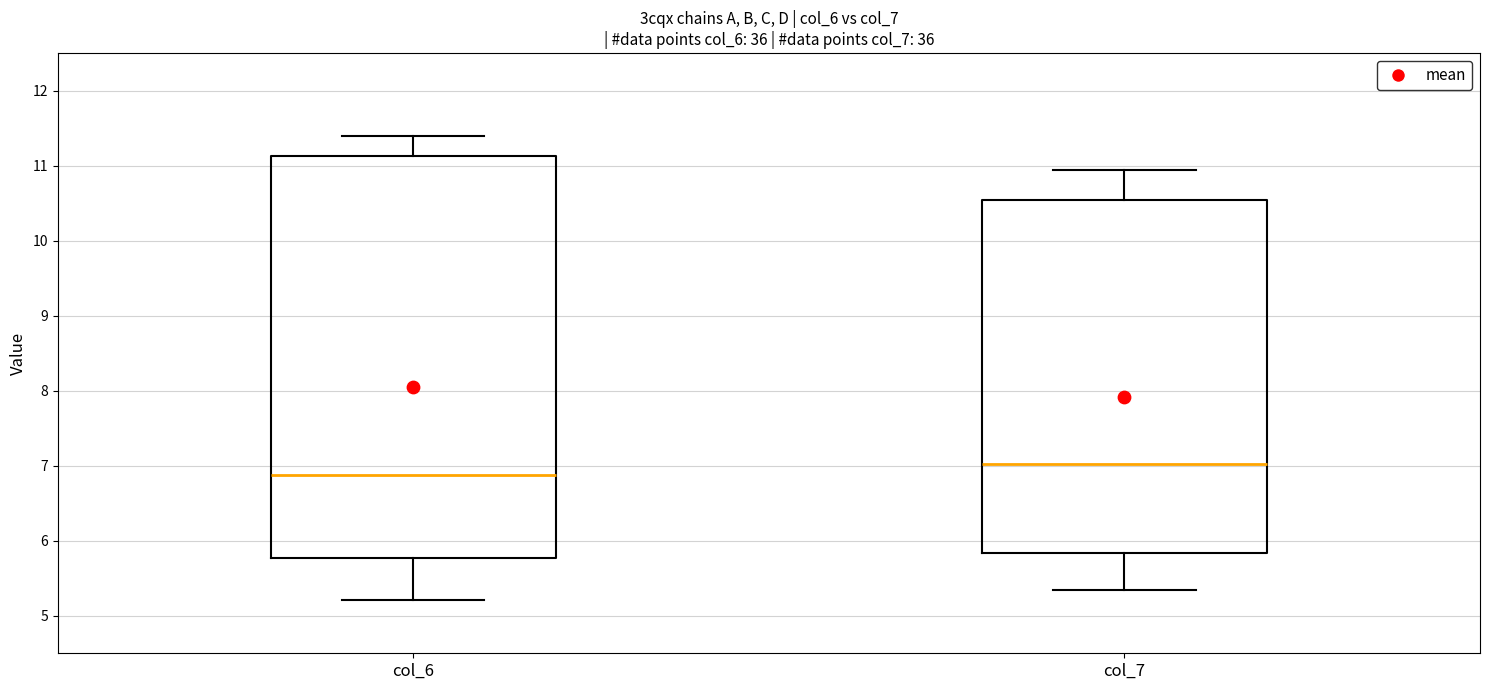

Reading left to right, transcribe this box plot: for each box, give where its median line is, the range the box spans, and where its two whiskers end, as read against the y-axis. The values are not printed on the chart, so give them approximately, as read against the axis.

col_6: median 6.9, box 5.8 to 11.1, whiskers 5.2 to 11.4
col_7: median 7.0, box 5.8 to 10.5, whiskers 5.4 to 10.9